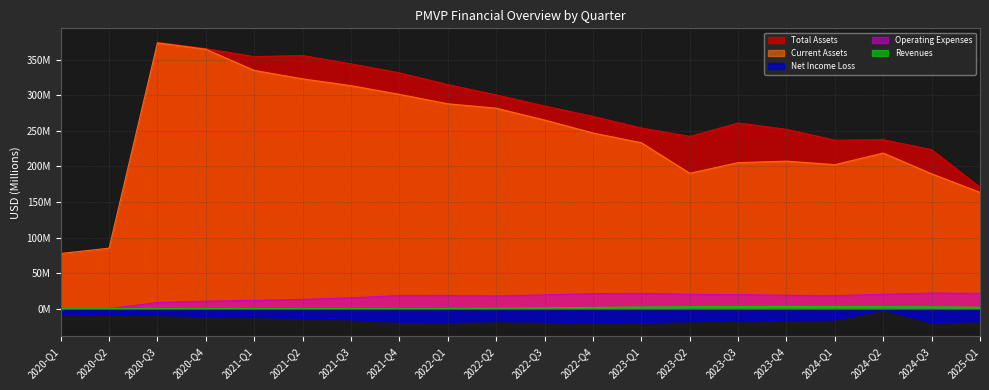

Between 2024-Q1 and 2024-Q2, which series saw the biggest shift?

Current Assets